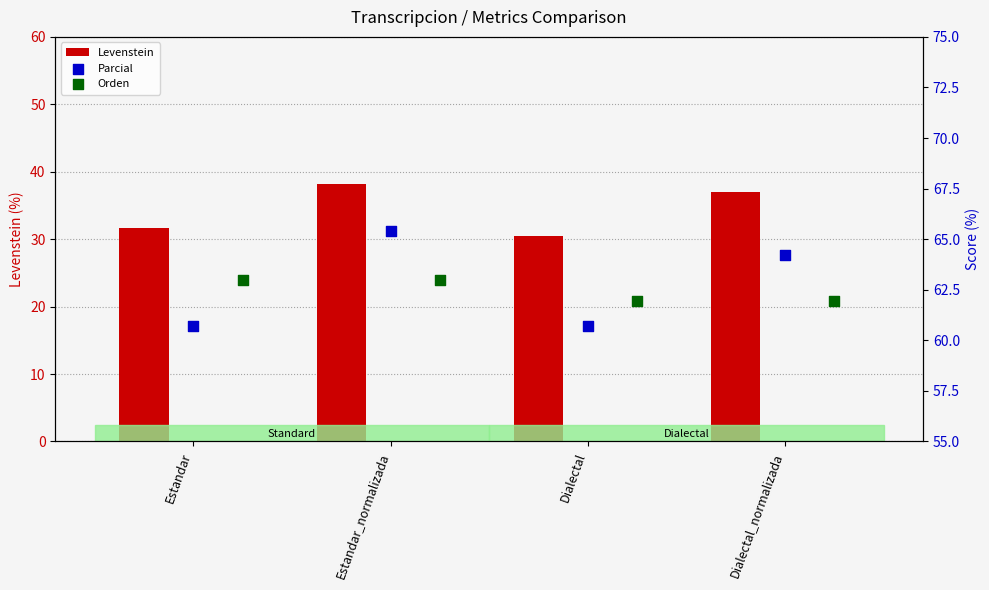

Which series has the largest total across all categories?

Parcial